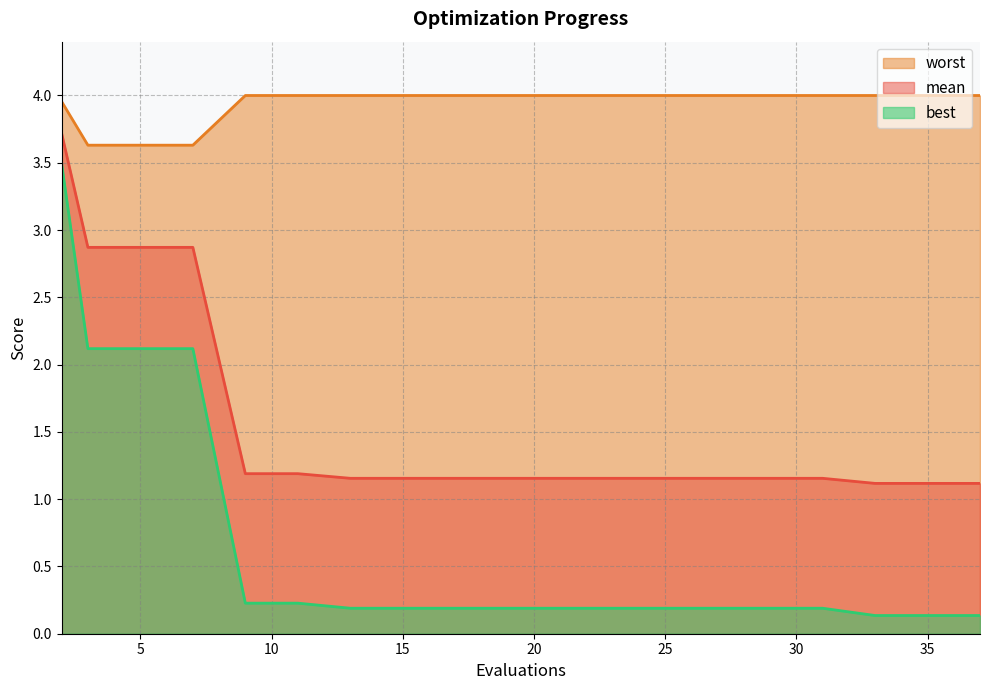

Does the chart have visible grid lines?

Yes